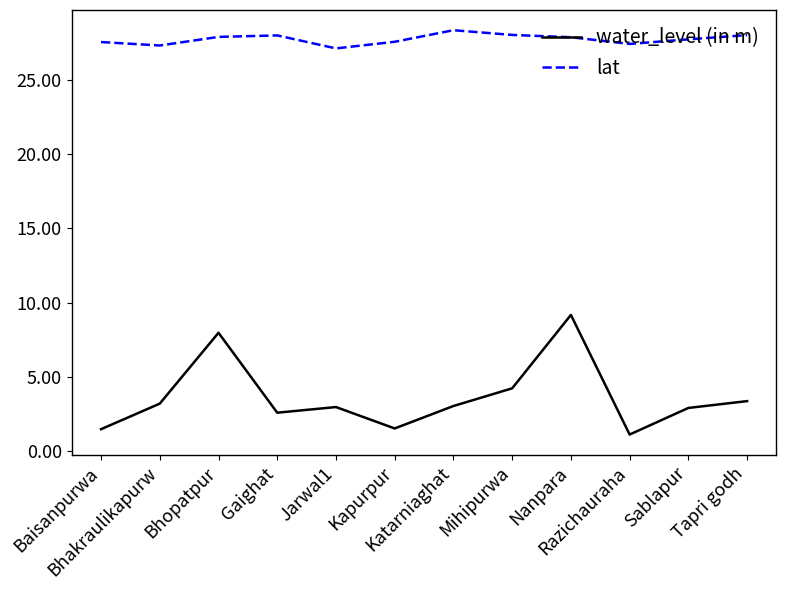

At which label is water_level (in m) closest to 5?

Mihipurwa